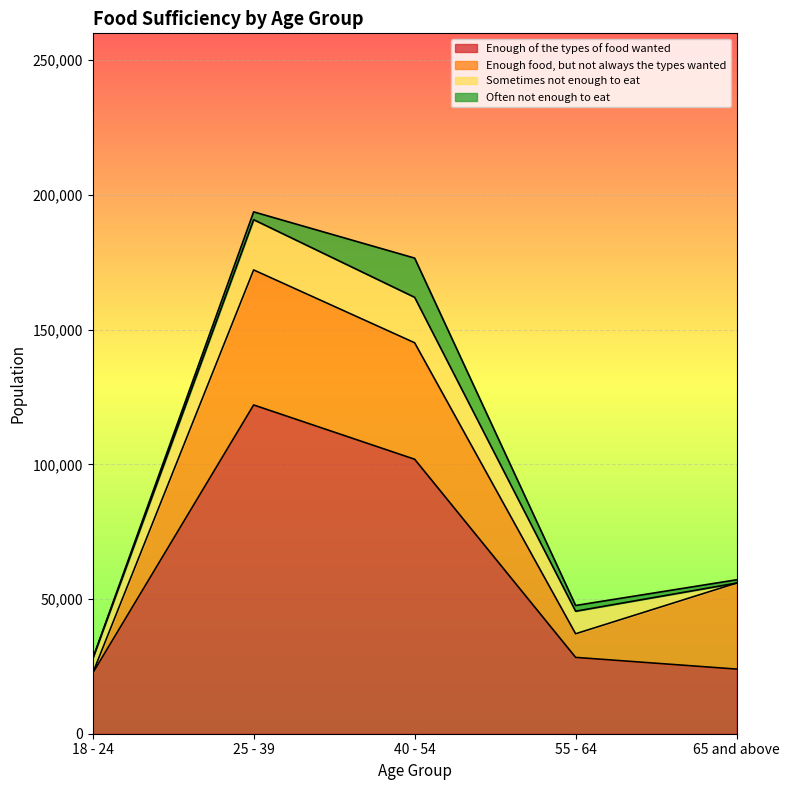

Which series has the largest total across all categories?

Enough of the types of food wanted